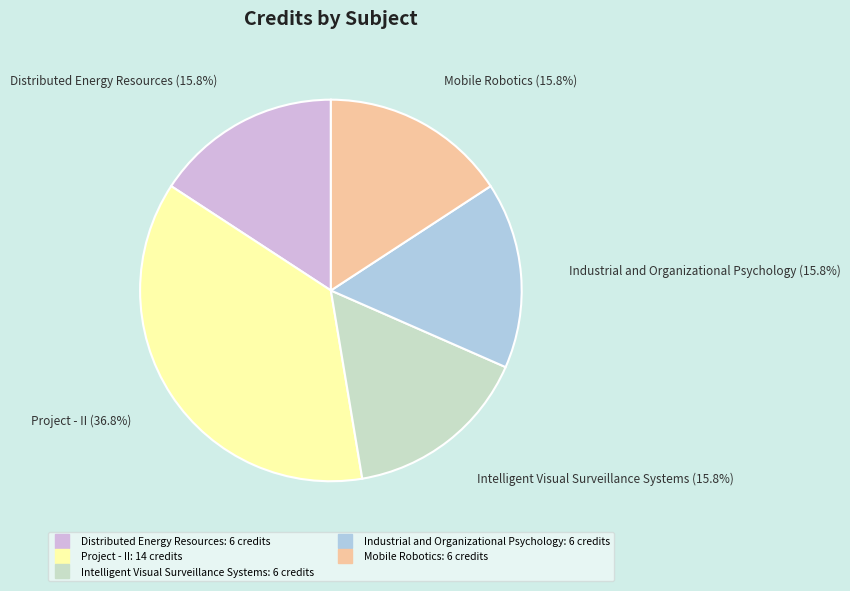

Is there any slice that represents more than half of the pie?

No